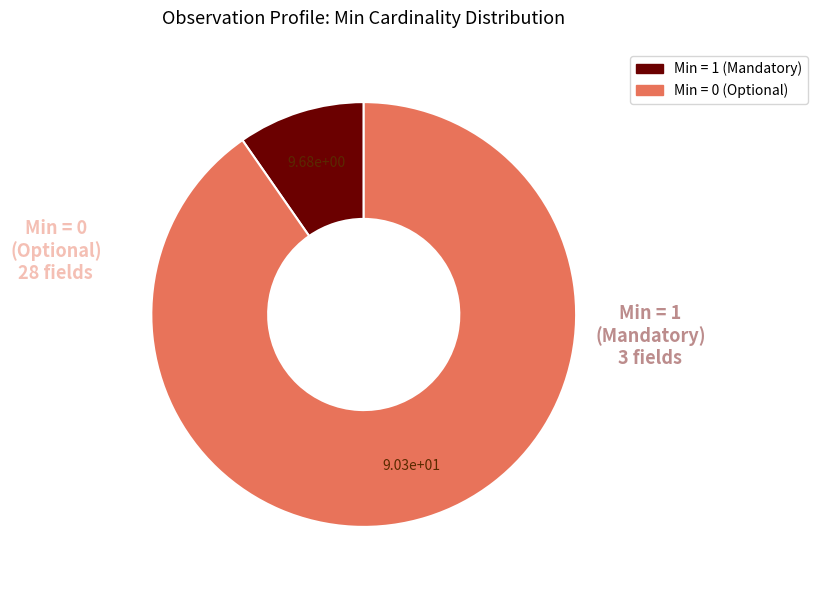

Is there a majority slice in this chart?

Yes